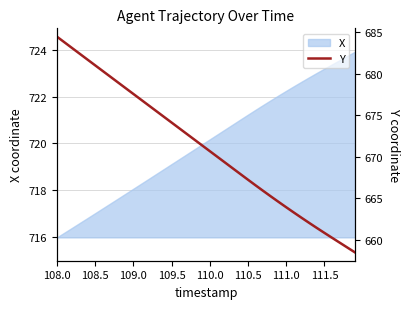

What is the smallest value displayed?

658.5